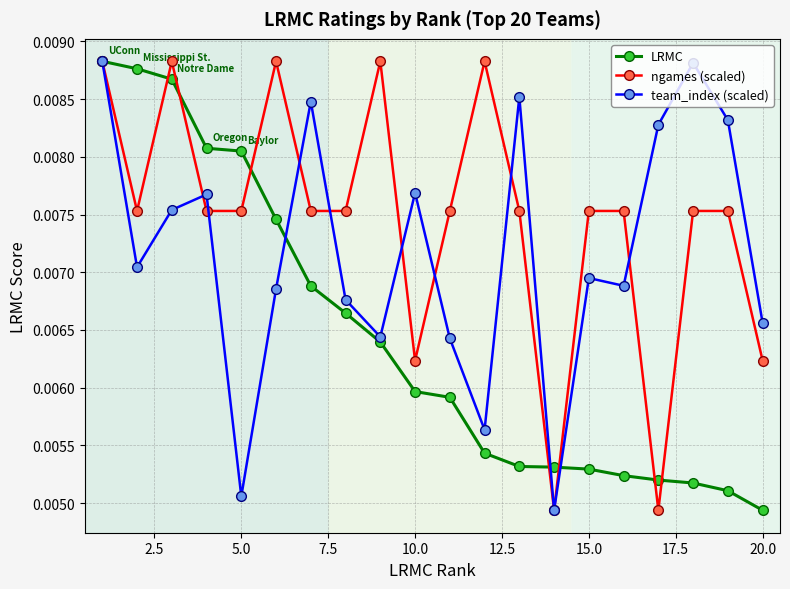

At how many categories does at least one series exceed 0?

20